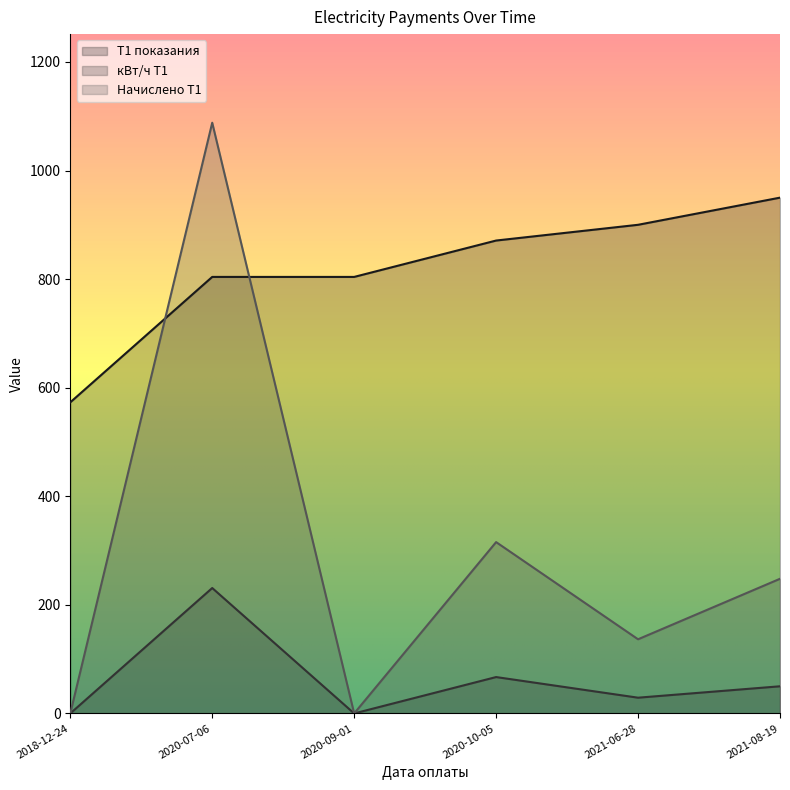

True or false: Начислено Т1 and кВт/ч Т1 cross at least once.

False